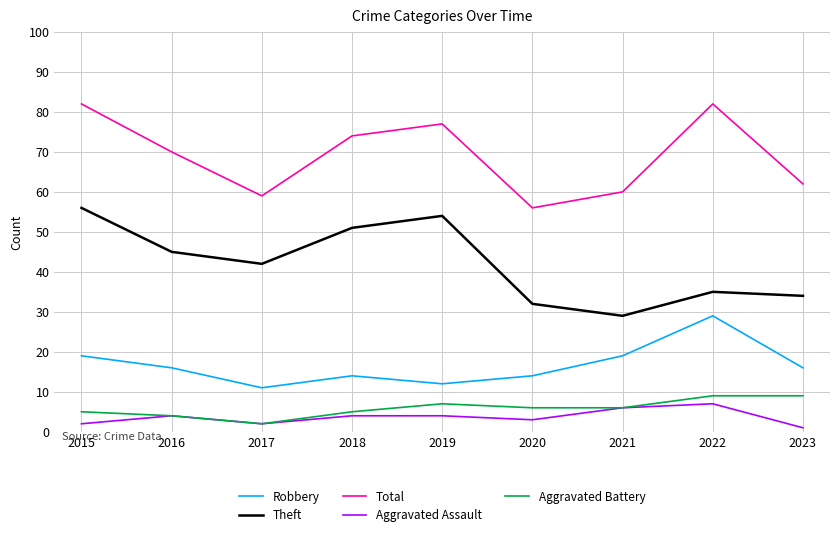

What is the difference between the maximum and minimum values in the Robbery series?

18